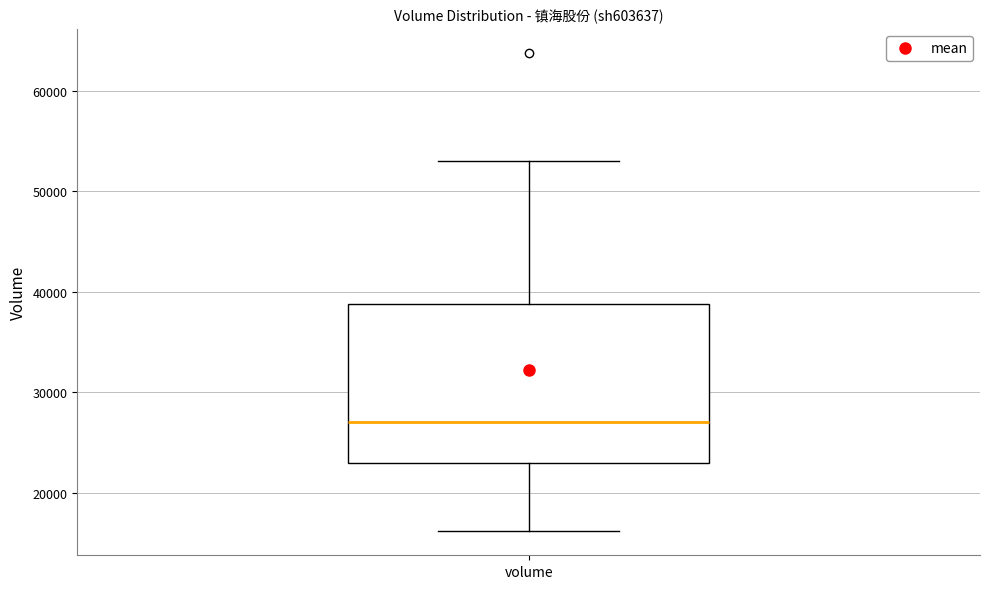

Read this box plot against the y-axis: the position of the median line, the range covered by the box, and the ends of both whiskers. The values are not printed on the chart, so give them approximately, as read against the axis.

median 27000, box 23000 to 39000, whiskers 16000 to 53000